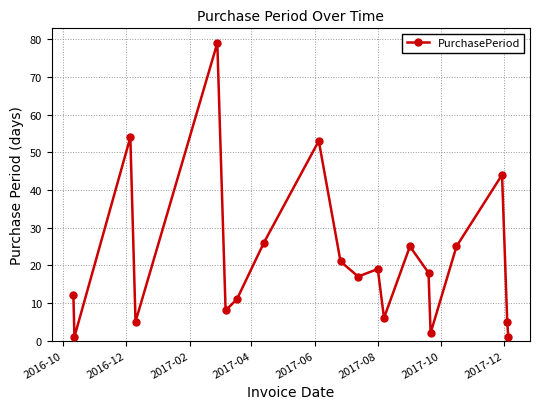

True or false: there are more than 2 points higher than both neighbors.

True